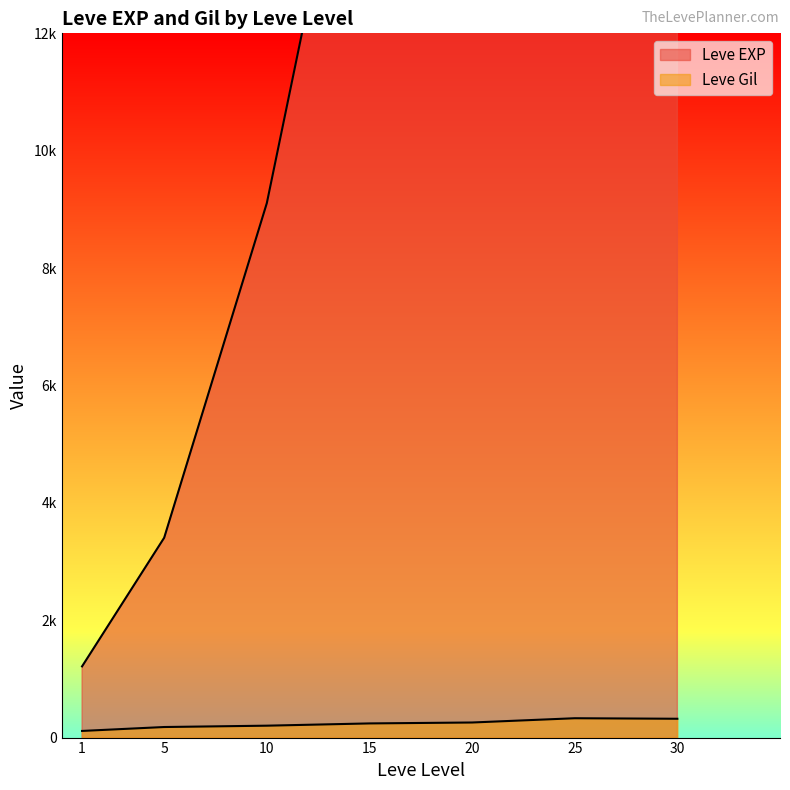

At which label does Leve EXP first exceed 12030?

15